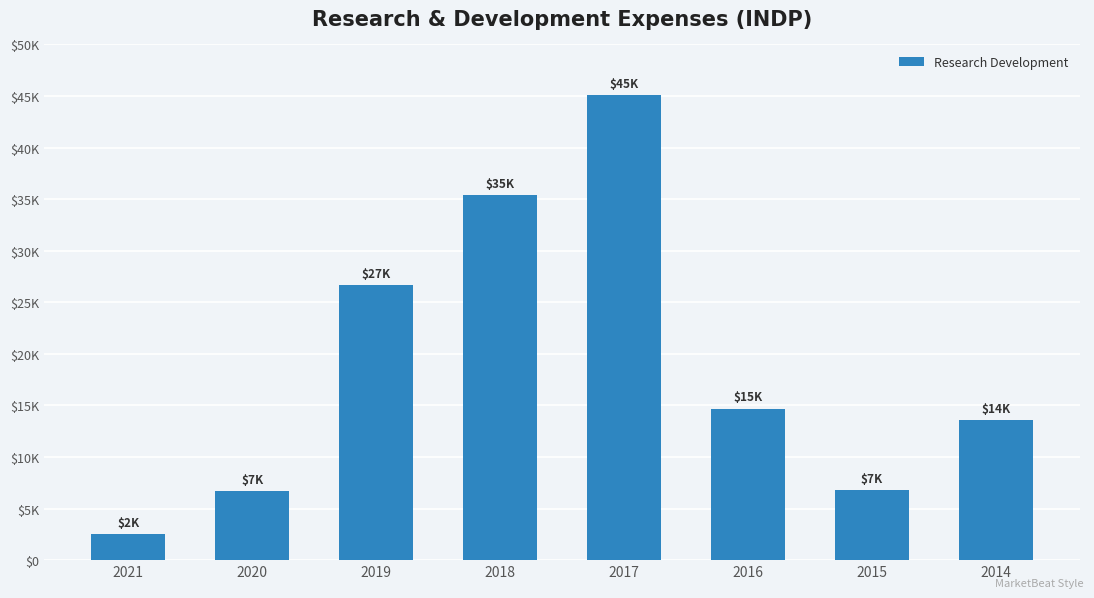

Between 2015 and 2019, which is larger?

2019